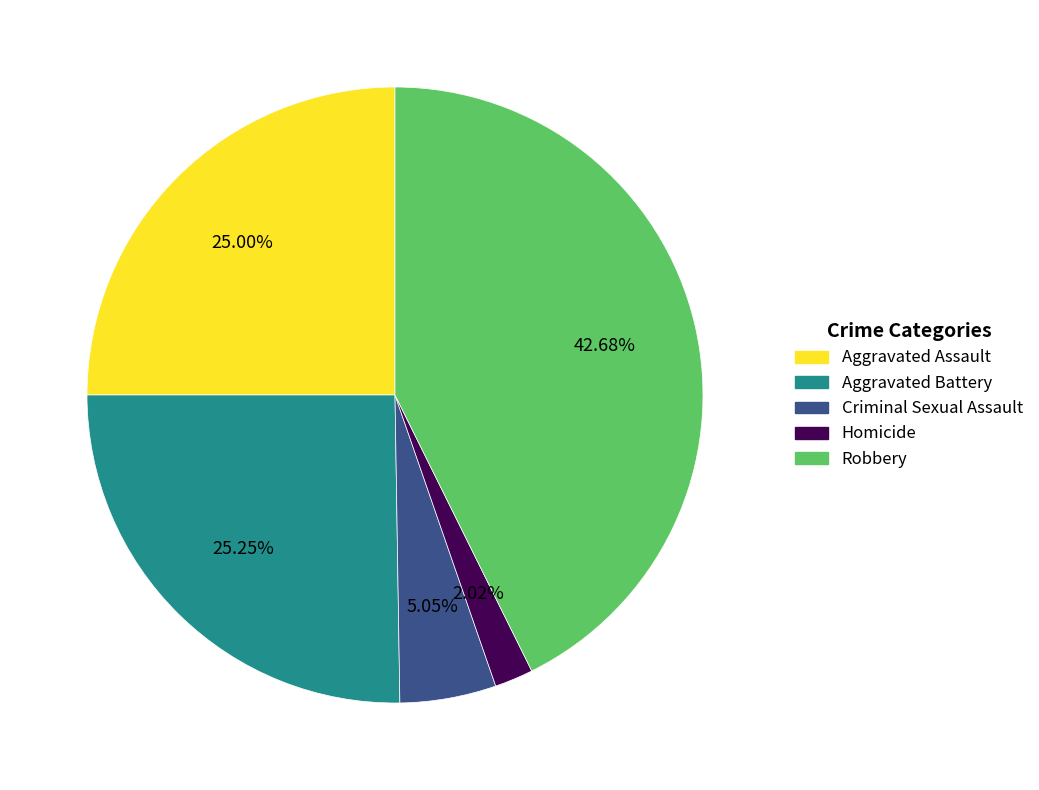

Combined, do Robbery and Aggravated Battery account for over 50%?

Yes